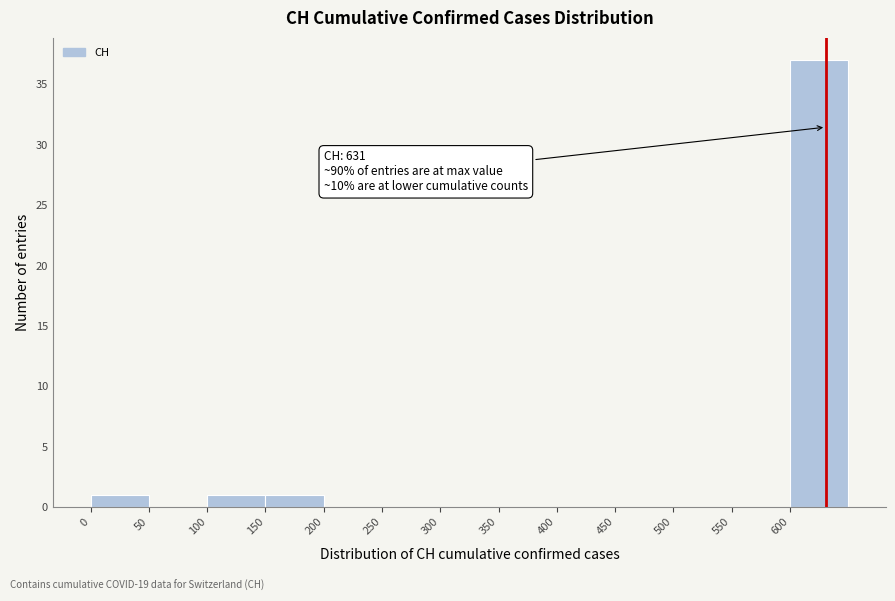

Which range on the x-axis has the tallest bar?

600 to 650